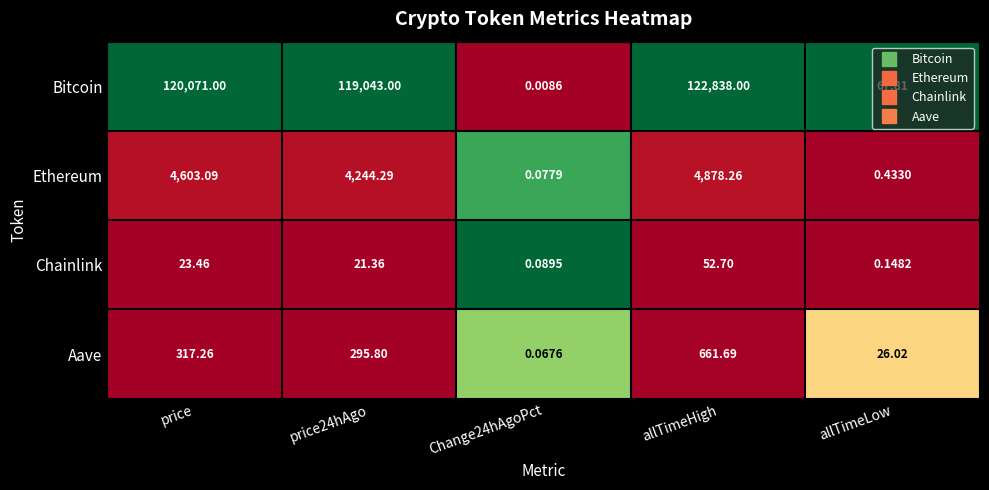

At which label does Ethereum reach its peak?

allTimeHigh